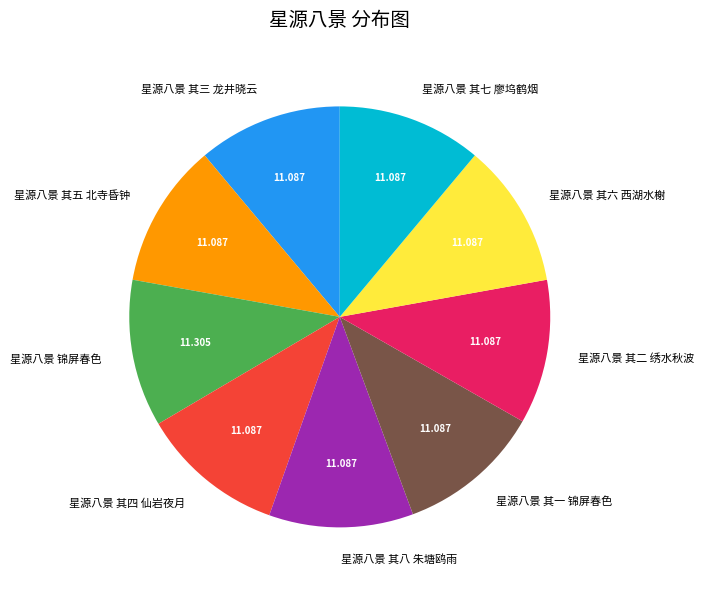

Does 星源八景 其二 绣水秋波 account for over 50% of the chart?

No